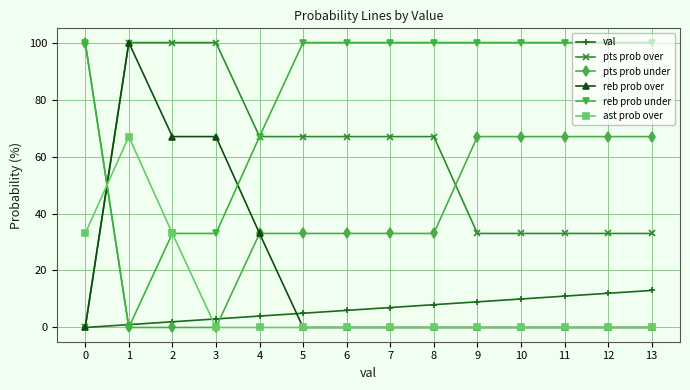

What is the maximum value shown in the chart?

100